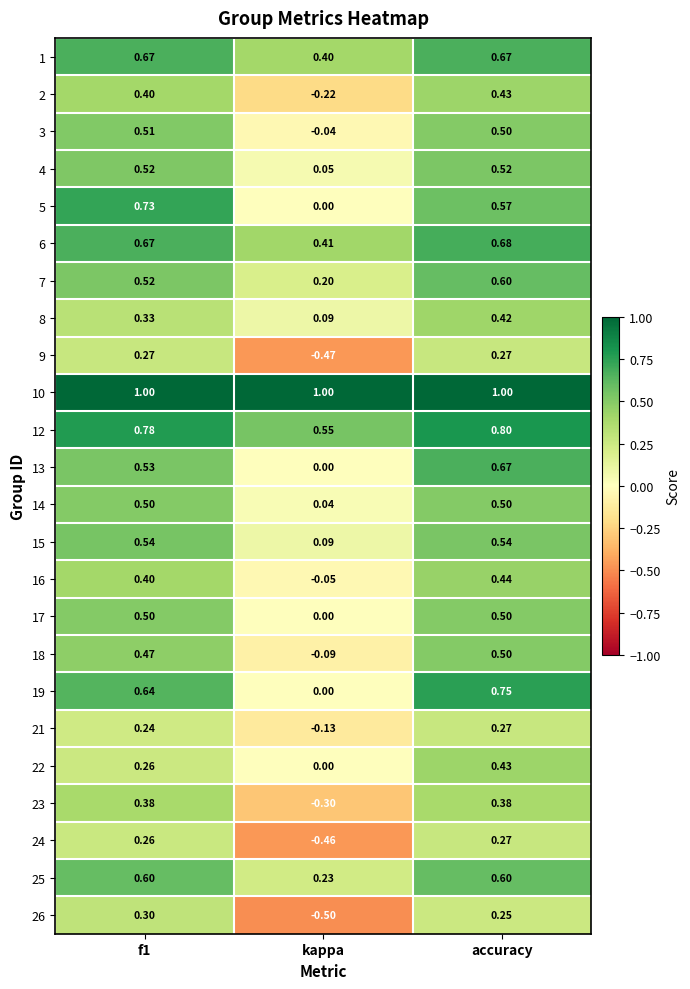

At which label is 22 closest to 0?

kappa